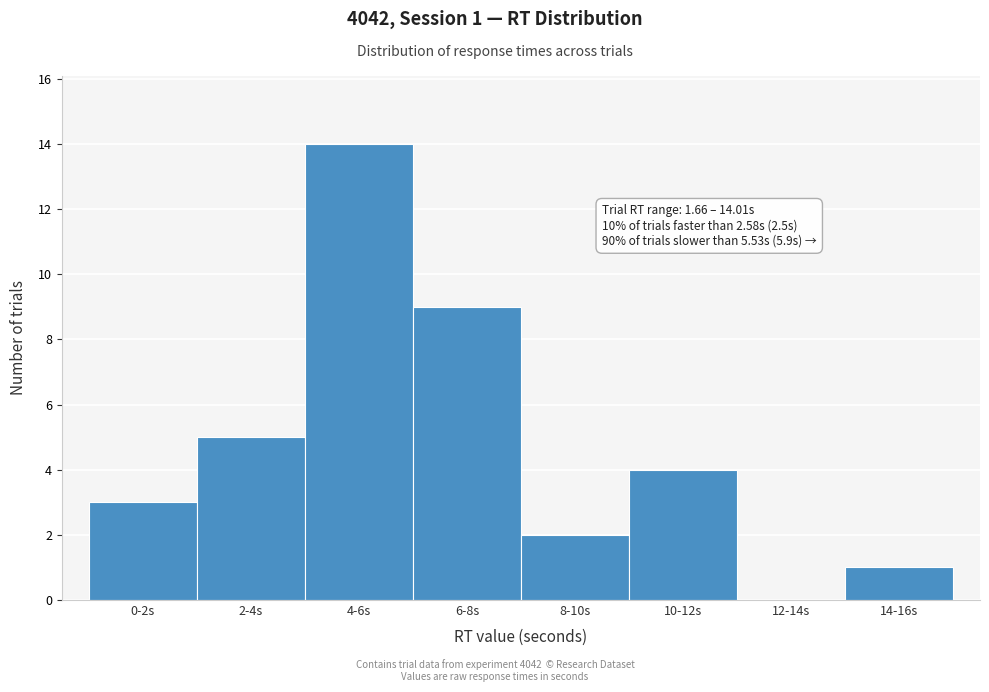

Reading left to right, extract all data points from this chart.

0-2s=3	2-4s=5	4-6s=14	6-8s=9	8-10s=2	10-12s=4	12-14s=0	14-16s=1